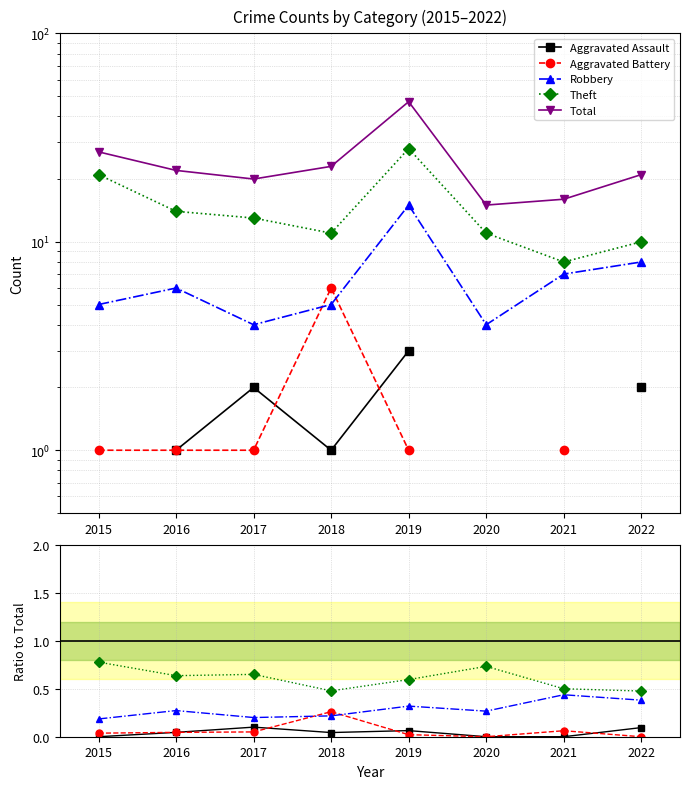

Count the Aggravated Assault values in the range 0 to 1.

8